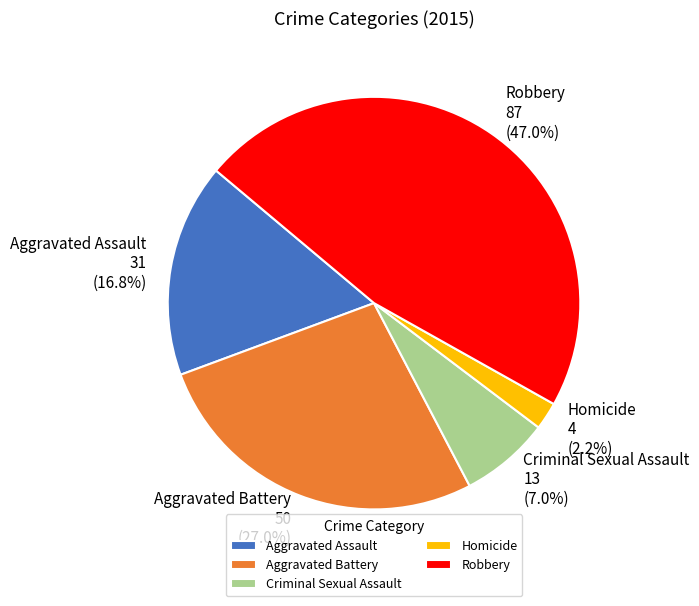

To the nearest percent, what is the difference between the Criminal Sexual Assault and Robbery slice percentages?

40%